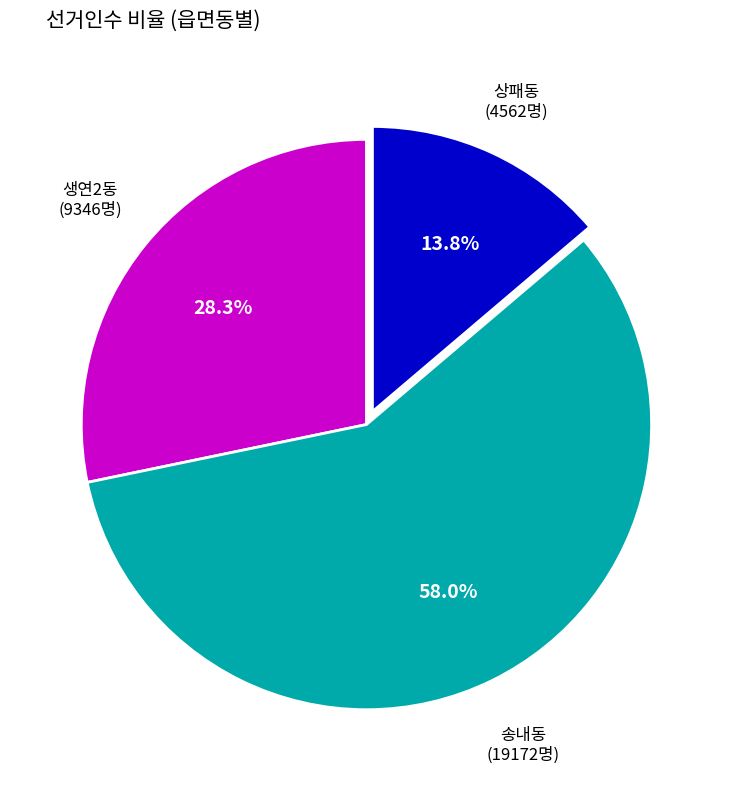

Is there any slice that represents more than half of the pie?

Yes